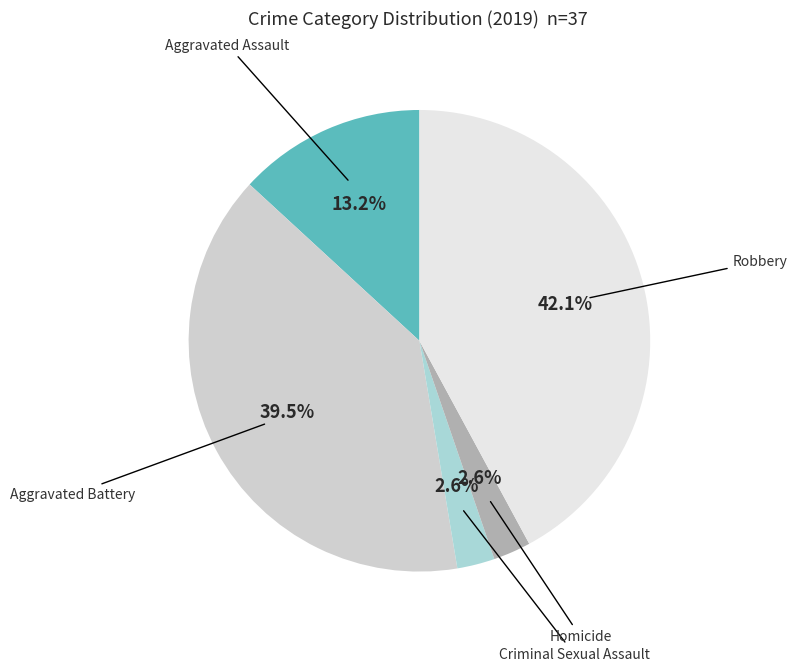

Does any single category account for the majority?

No